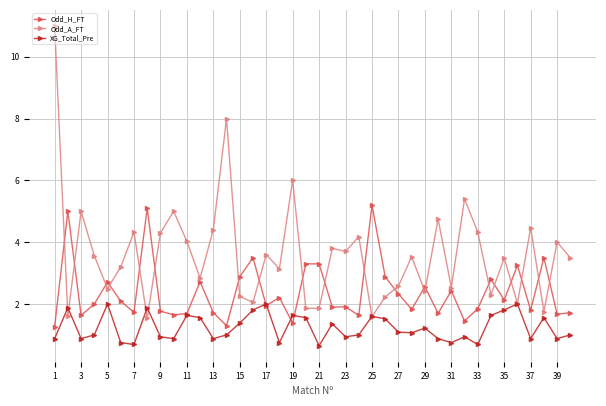

Count the number of categories in the chart.

40